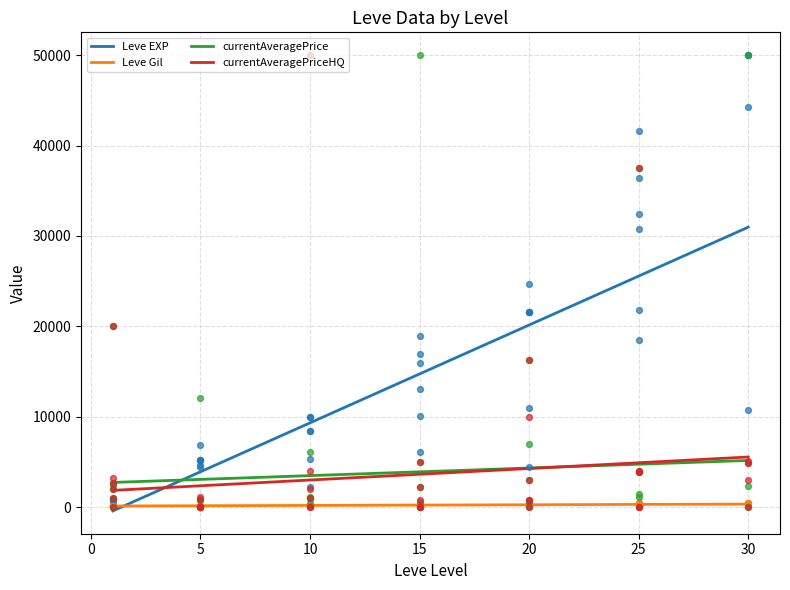

Which series has the largest total across all categories?

Leve EXP